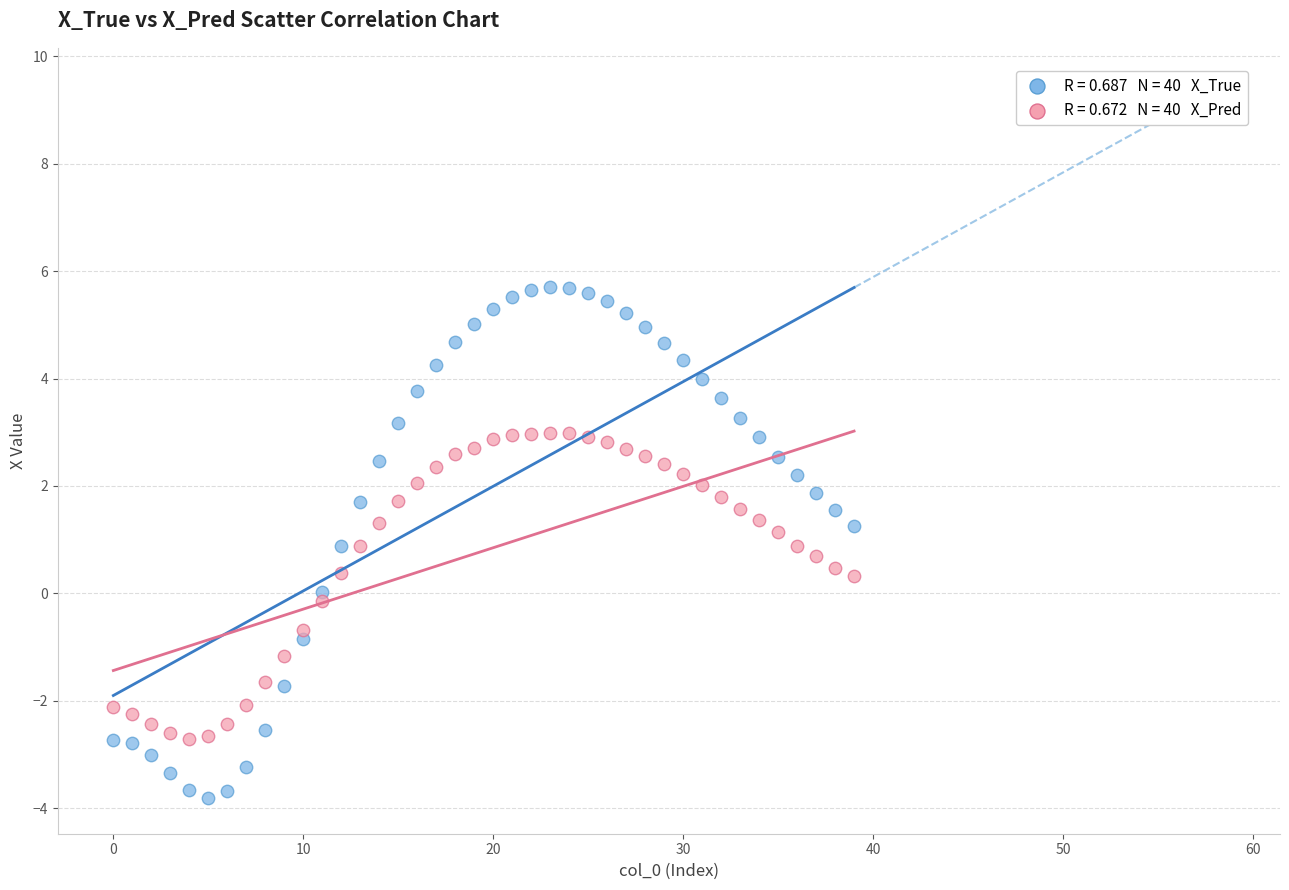

Across all data points, what is the range of Y values (max minus min)?

9.5